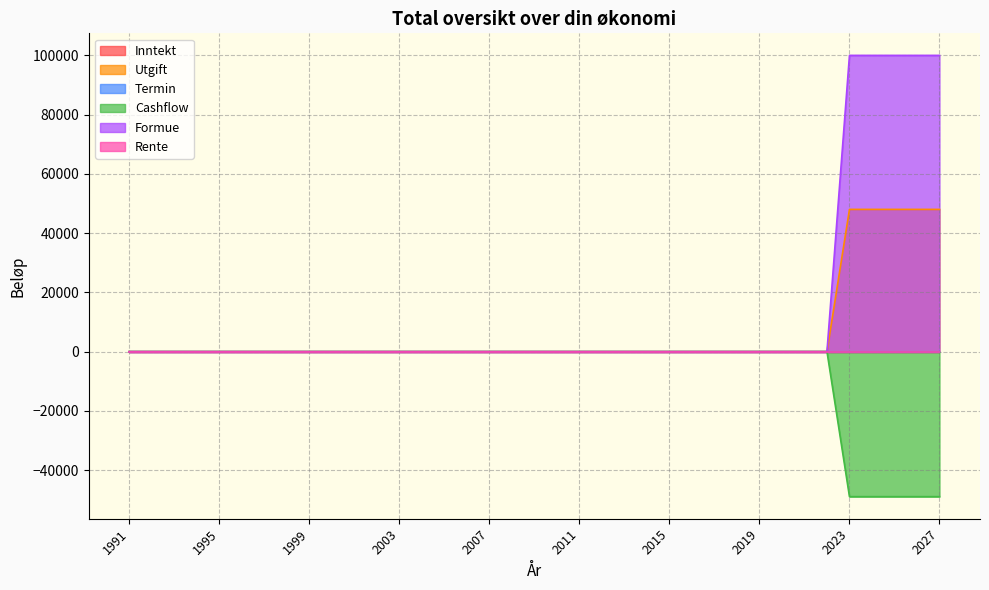

Reading left to right, extract all data points from this chart.

Utgift: 0	0	0	0	0	0	0	0	0	0	0	0	0	0	0	0	0	0	0	0	0	0	0	0	0	0	0	0	0	0	0	0	48000	48000	48000	48000	48000
Cashflow: 0	0	0	0	0	0	0	0	0	0	0	0	0	0	0	0	0	0	0	0	0	0	0	0	0	0	0	0	0	0	0	0	-49000	-49000	-49000	-49000	-49000
Formue: 0	0	0	0	0	0	0	0	0	0	0	0	0	0	0	0	0	0	0	0	0	0	0	0	0	0	0	0	0	0	0	0	100000	100000	100000	100000	100000